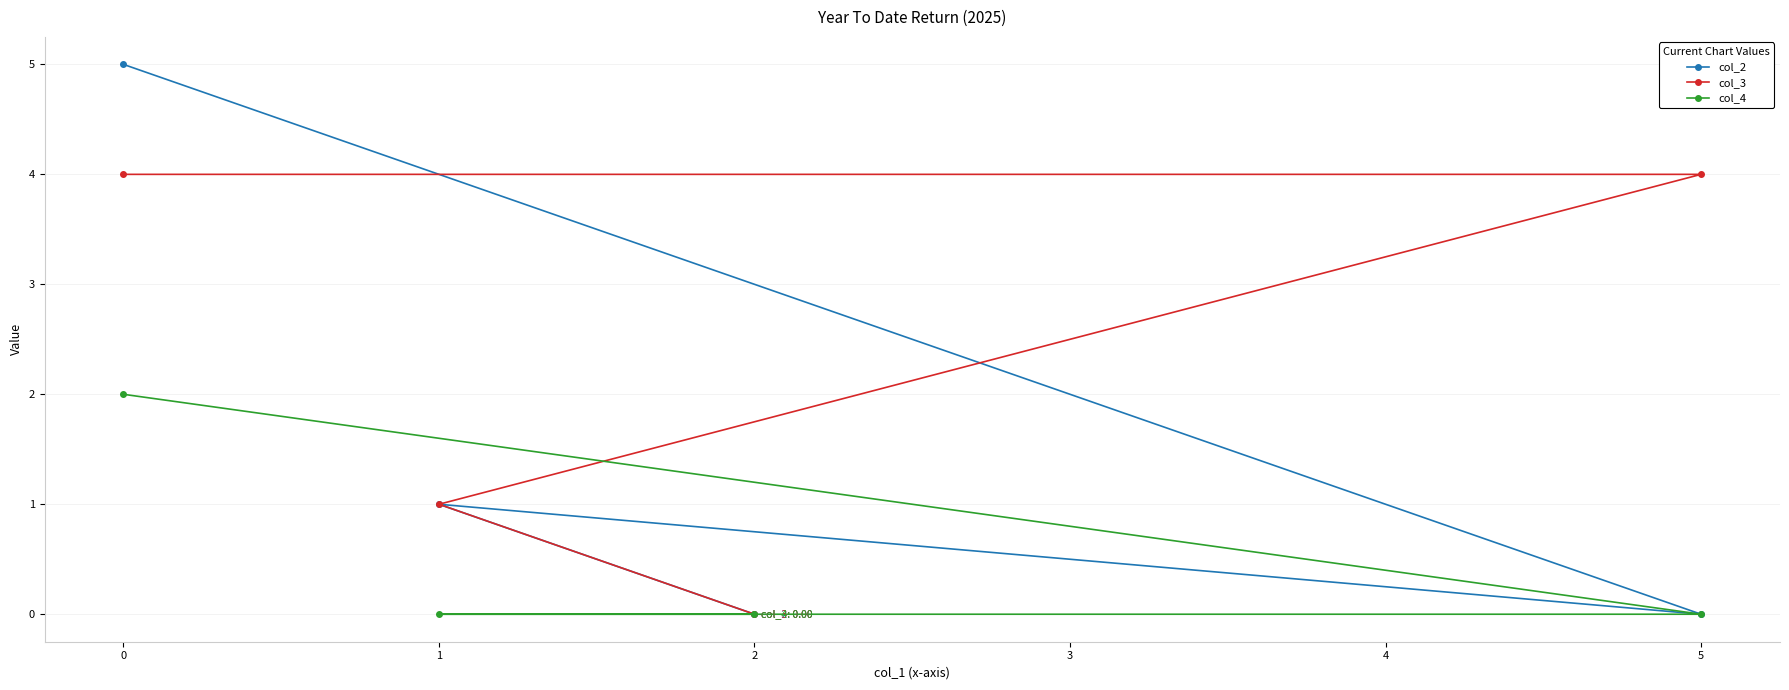

At how many categories does at least one series exceed 3?

2